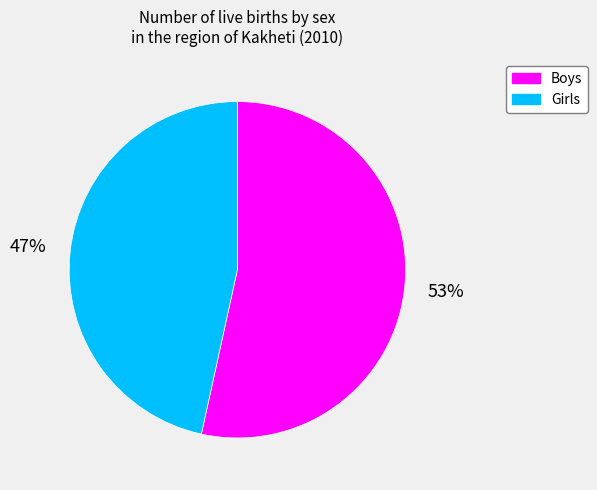

To the nearest percent, what is the combined percentage of Girls and Boys?

100%